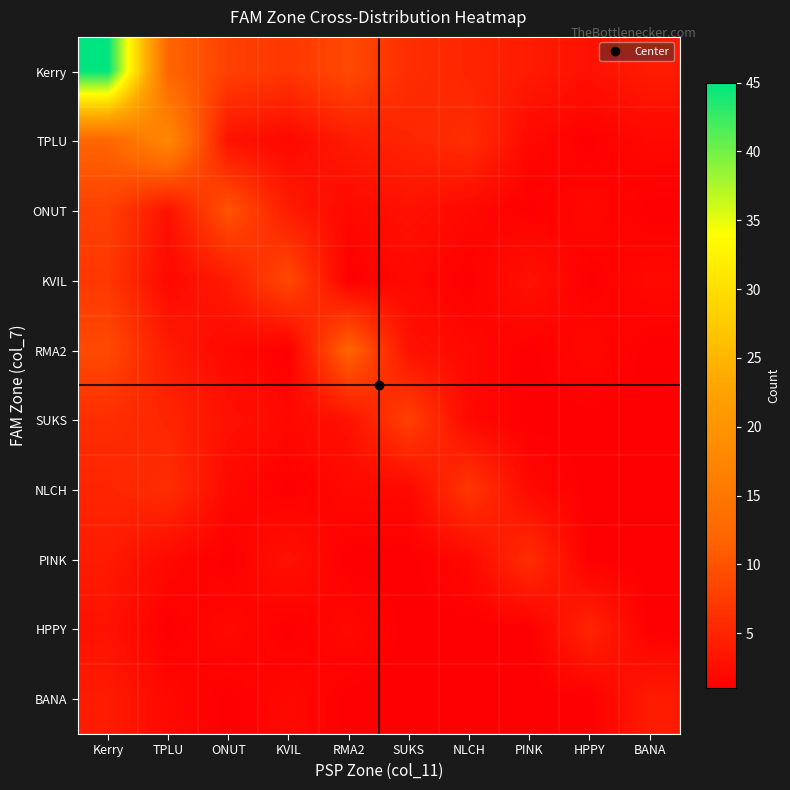

At which category is the sum across all series the highest?

Kerry